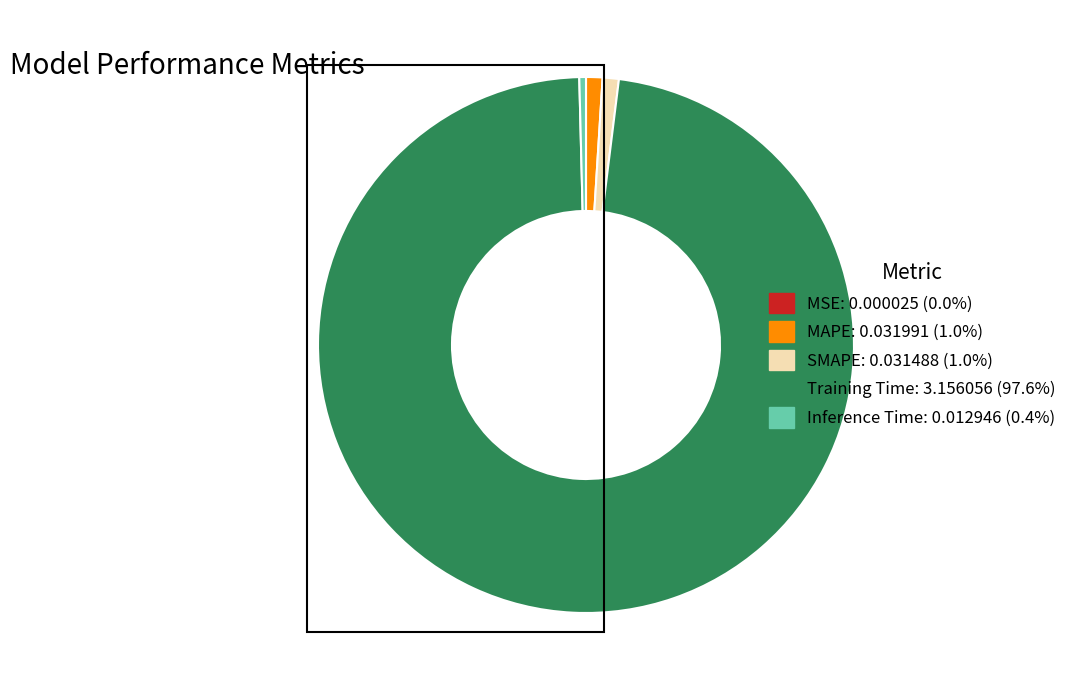

Which slice represents more than half of the pie?

Training Time